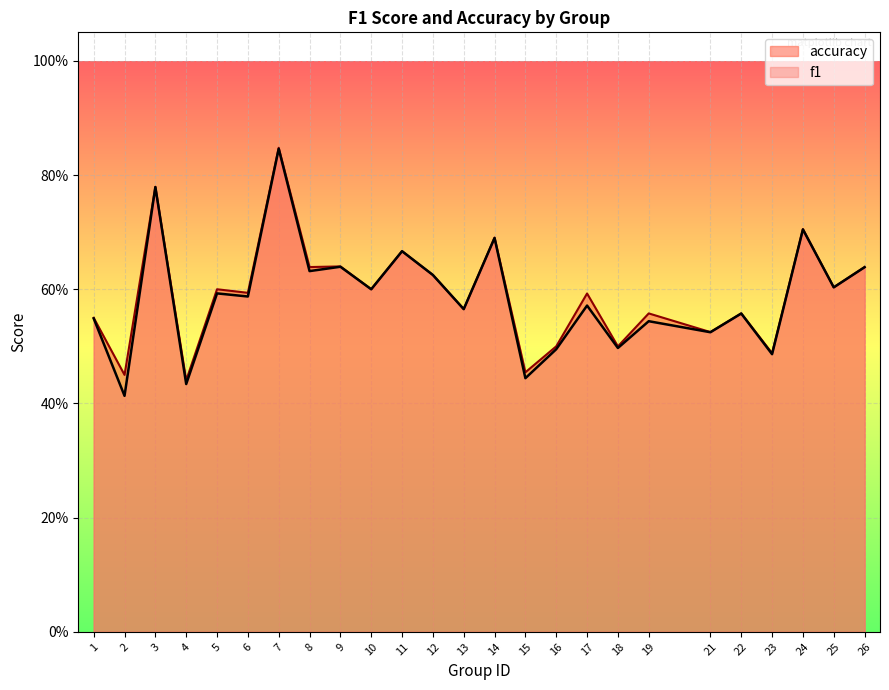

Reading left to right, transcribe all the data shown in this chart.

f1: 0.5	0.4	0.8	0.4	0.6	0.6	0.8	0.6	0.6	0.6	0.7	0.6	0.6	0.7	0.4	0.5	0.6	0.5	0.5	0.5	0.6	0.5	0.7	0.6	0.6
accuracy: 0.6	0.5	0.8	0.4	0.6	0.6	0.8	0.6	0.6	0.6	0.7	0.6	0.6	0.7	0.5	0.5	0.6	0.5	0.6	0.5	0.6	0.5	0.7	0.6	0.6